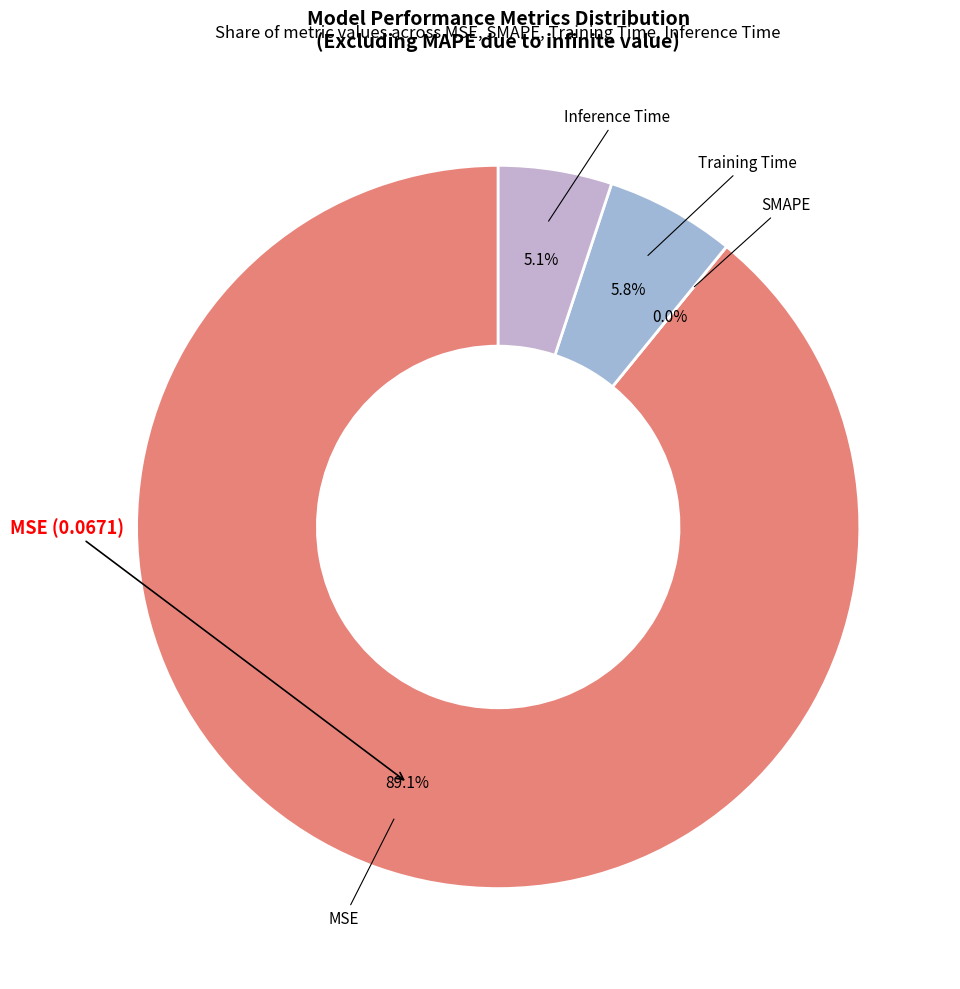

Does any single category account for the majority?

Yes